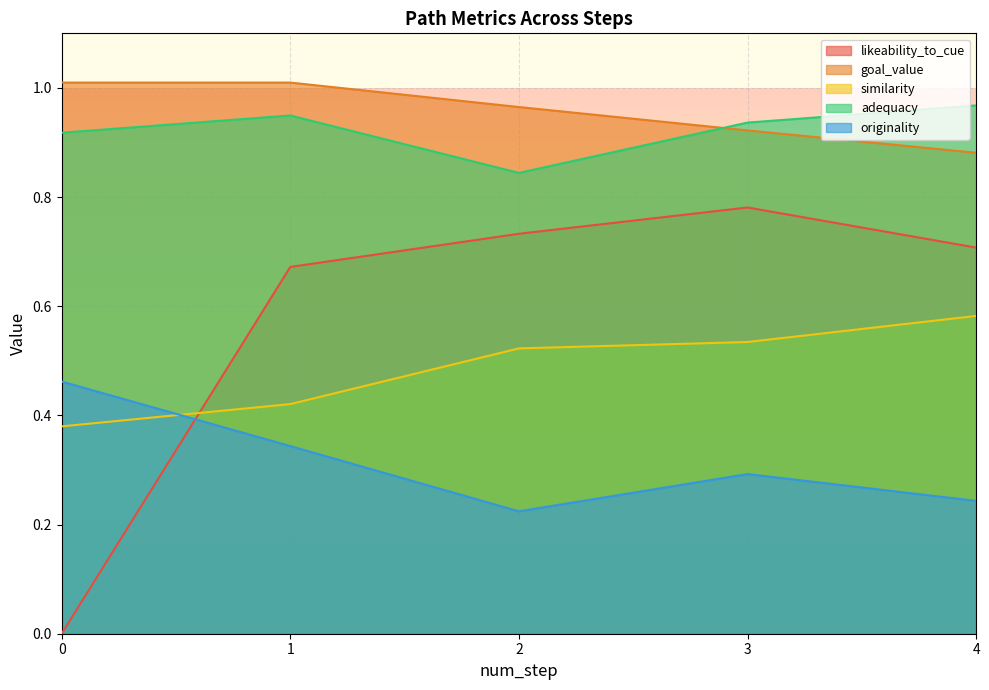

Reading right to left, transcribe all the data shown in this chart.

likeability_to_cue: 0.7	0.8	0.7	0.7	0.0
goal_value: 0.9	0.9	1.0	1.0	1.0
similarity: 0.6	0.5	0.5	0.4	0.4
adequacy: 1.0	0.9	0.8	0.9	0.9
originality: 0.2	0.3	0.2	0.3	0.5